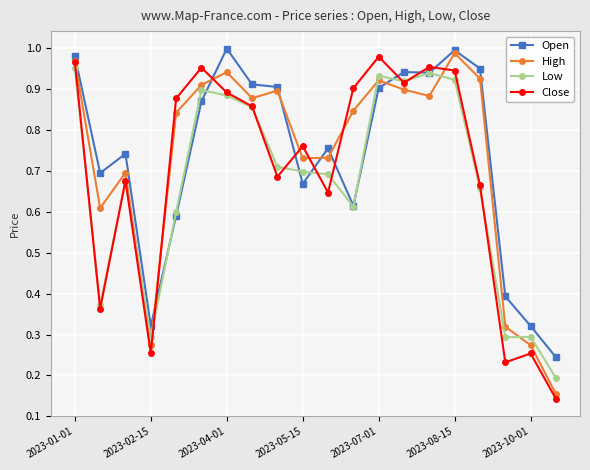

In Close, how many points are higher than both neighbors (excluding endpoints)?

6